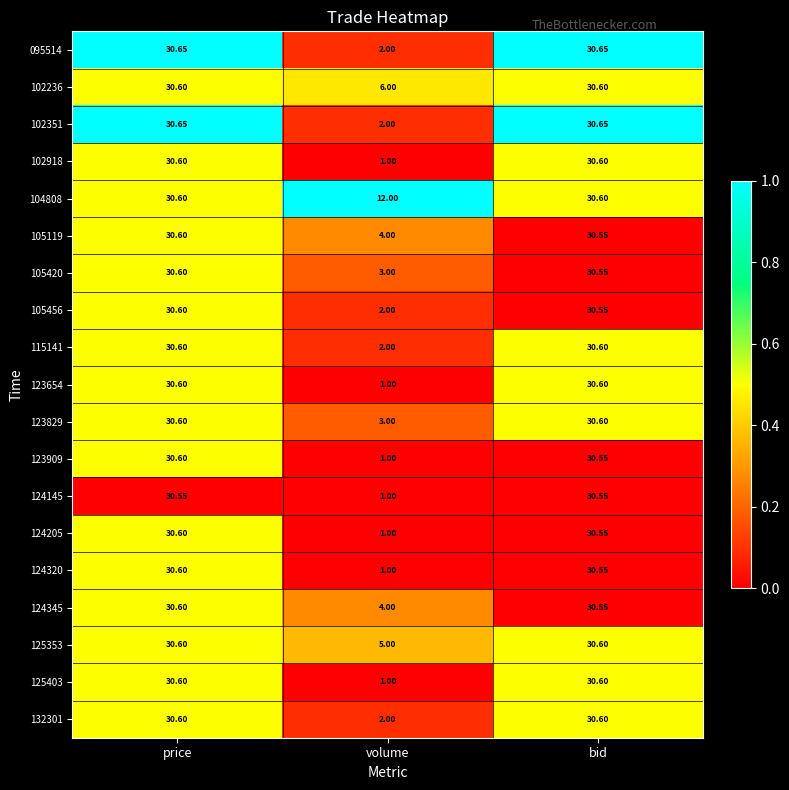

Which category has the highest value in the 105456 series?

price